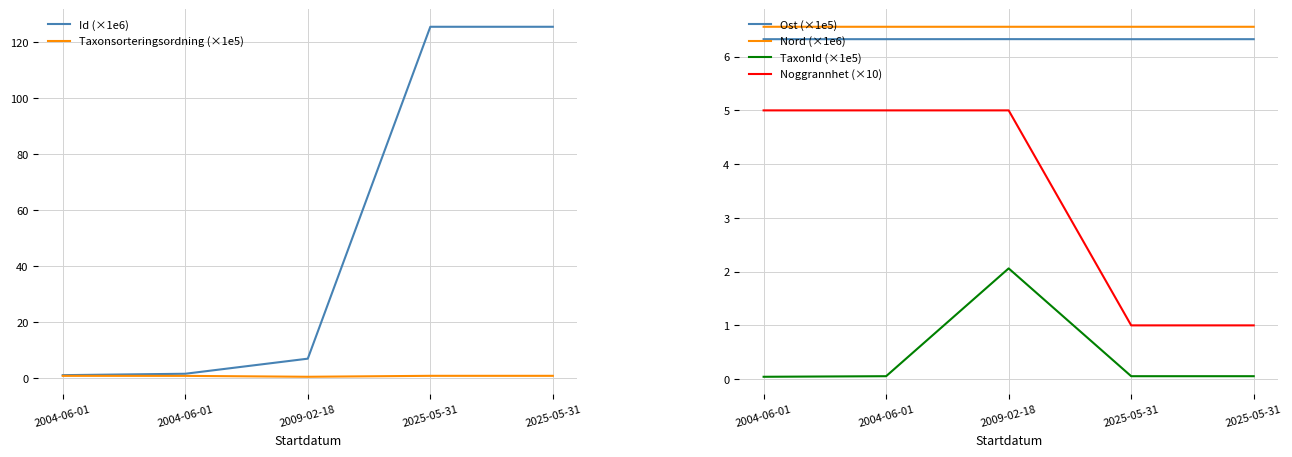

What is the difference between the maximum and second lowest values in the Id (×1e6) series?

123.9